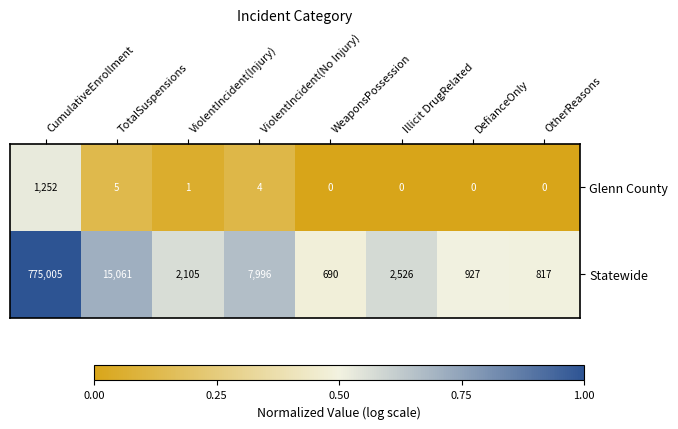

Which series has the largest total across all categories?

Statewide